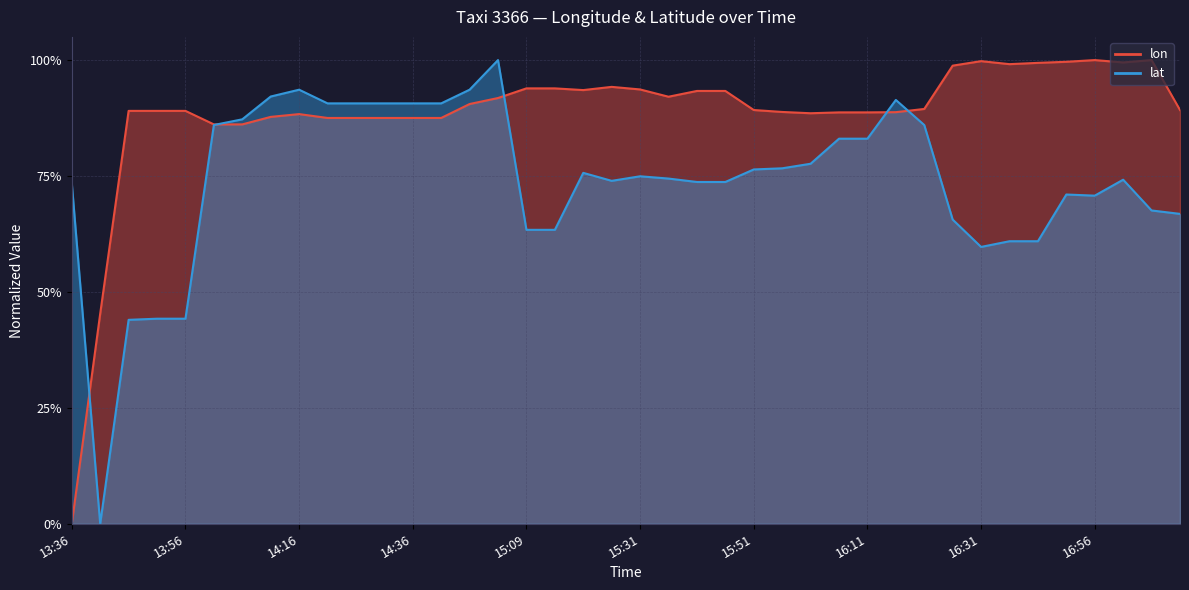

How many data points does each series have?

40